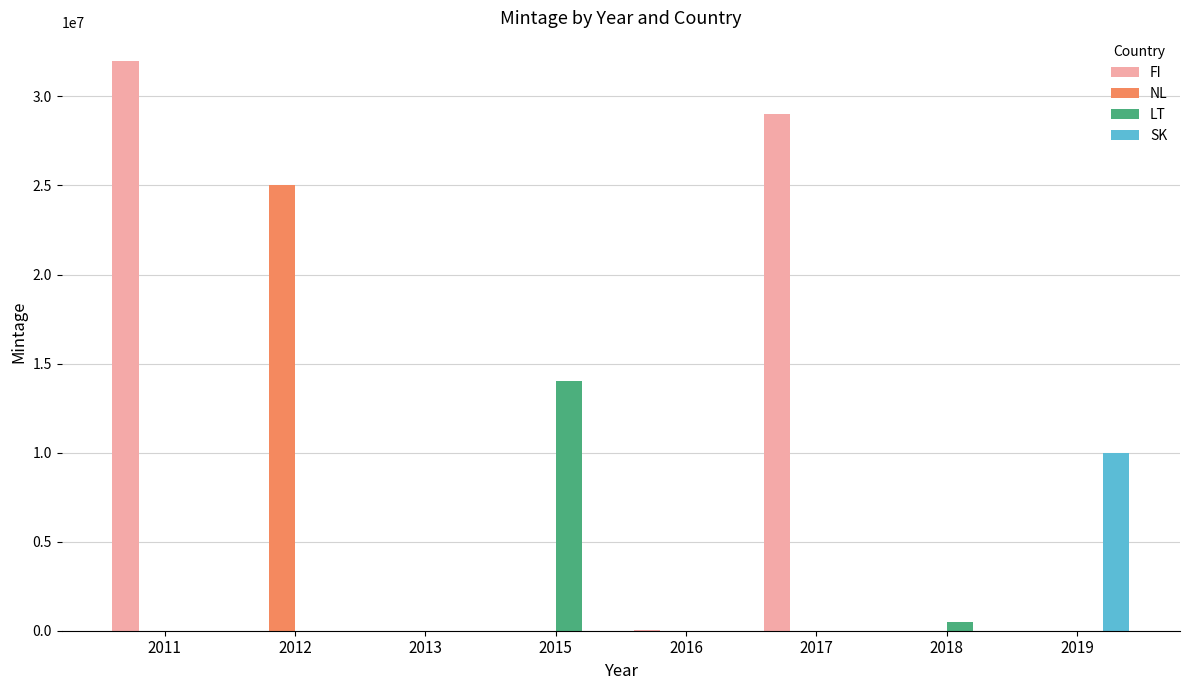

What is the average value of the SK series?

1250000